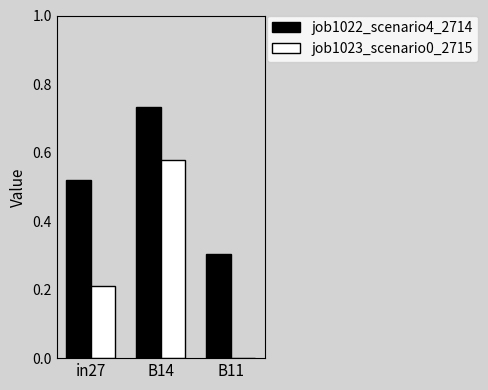

What is the sum of the job1023_scenario0_2715 values at in27 and B11?

0.2